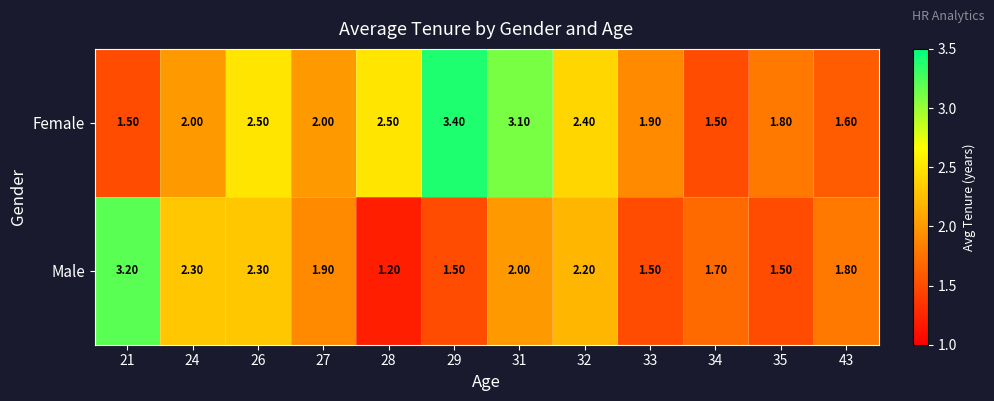

What is the spread (max minus min) of values at 24?

0.3